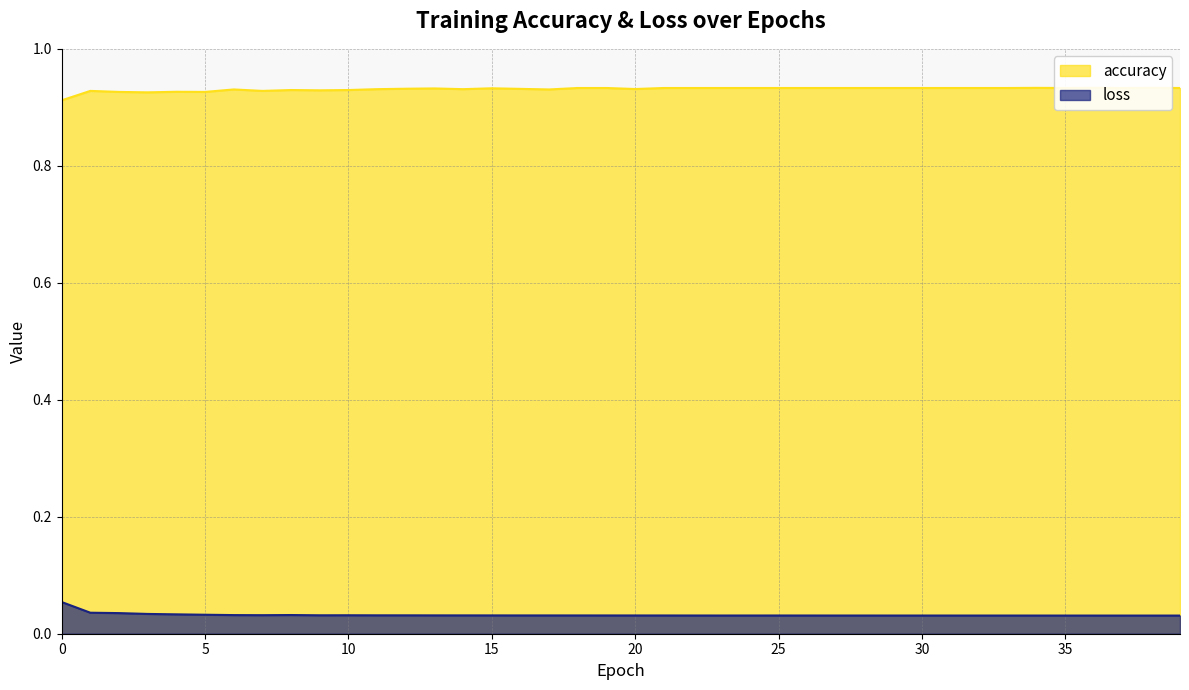

Does the chart have visible grid lines?

Yes